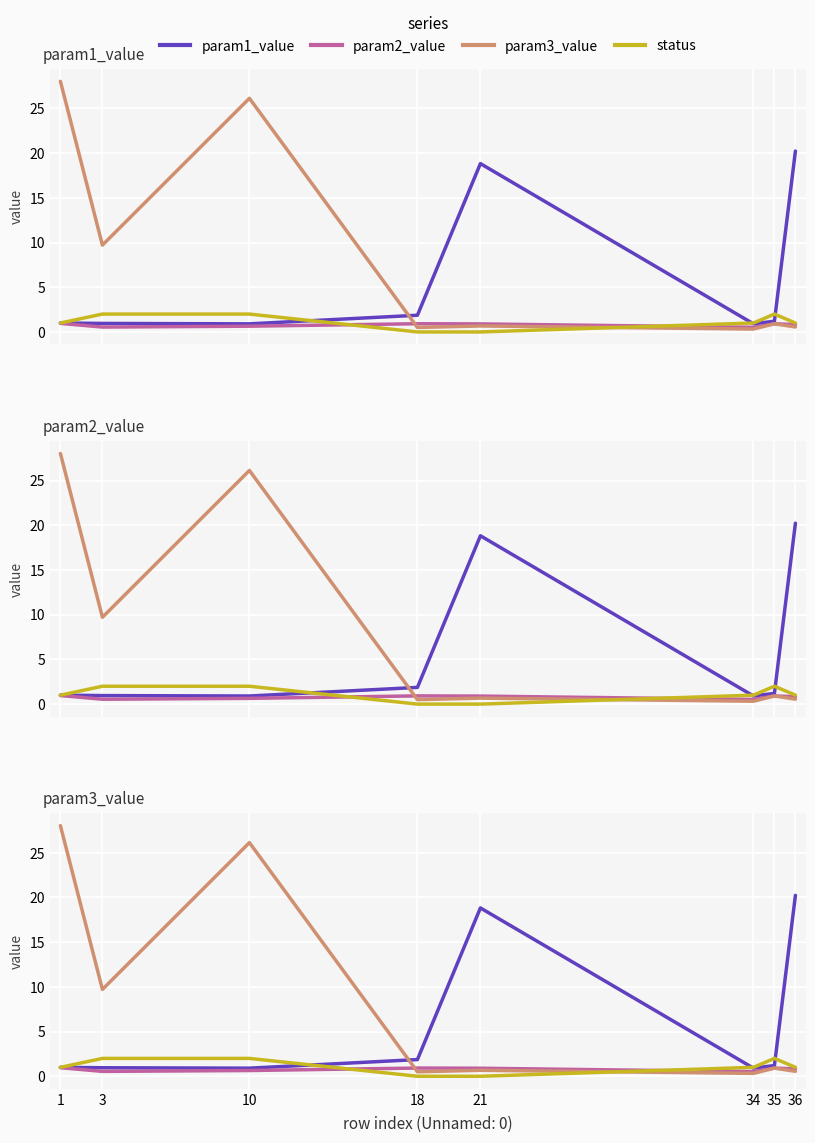

Which label corresponds to the smallest value in the chart?

18